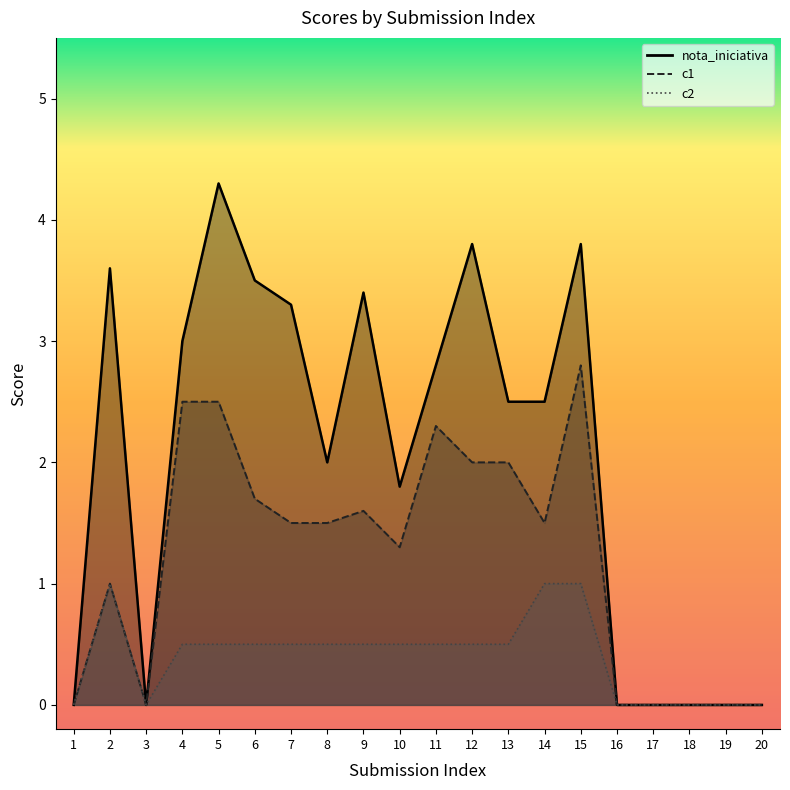

Which series has the largest range (max minus min)?

nota_iniciativa